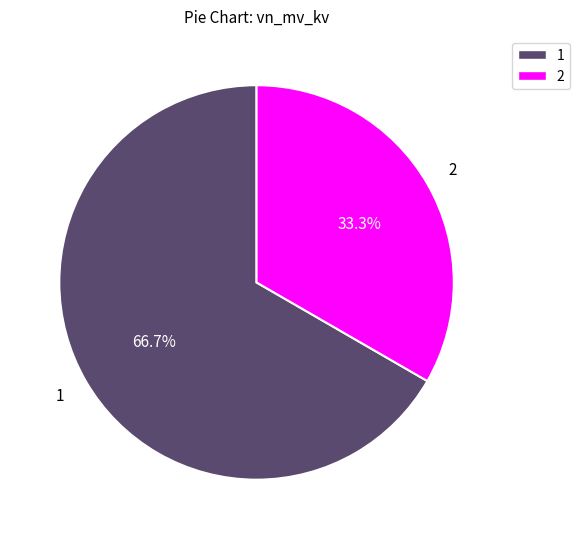

Is the sum of 2 and 1 greater than half?

Yes